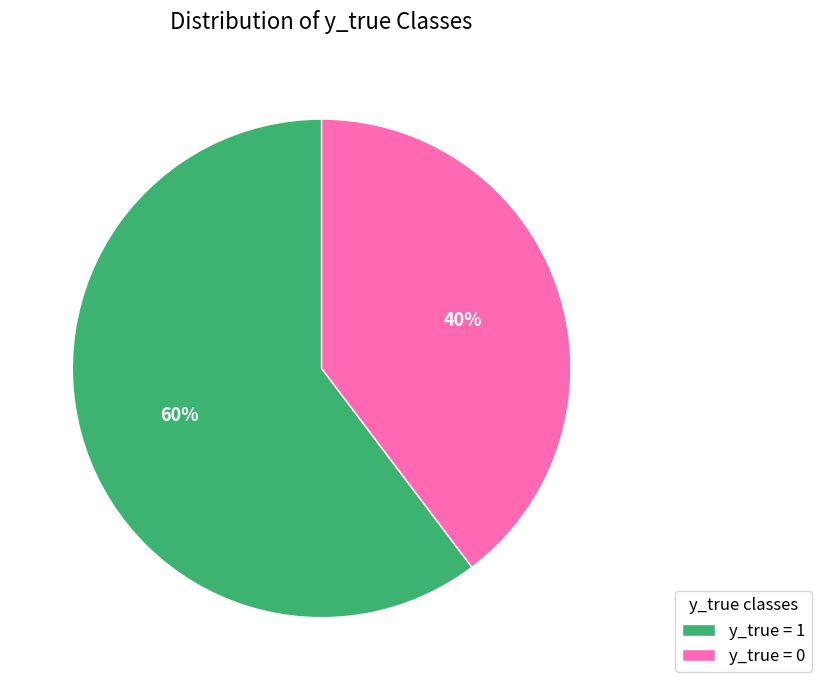

How many slices are in this pie chart?

2